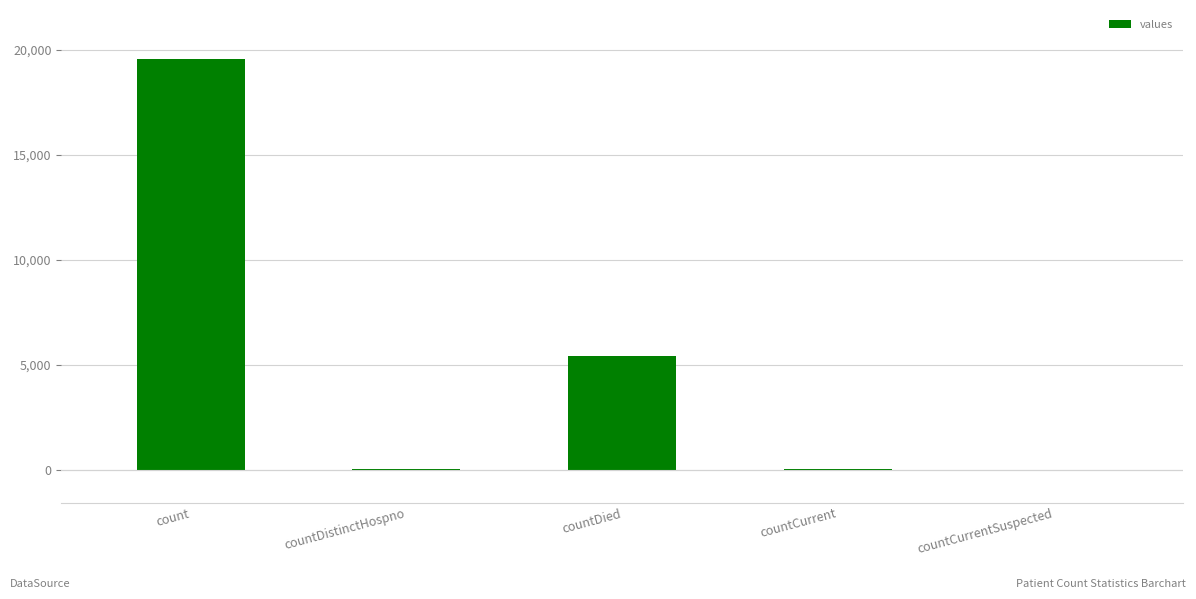

At which category does the chart reach its peak across all series?

count